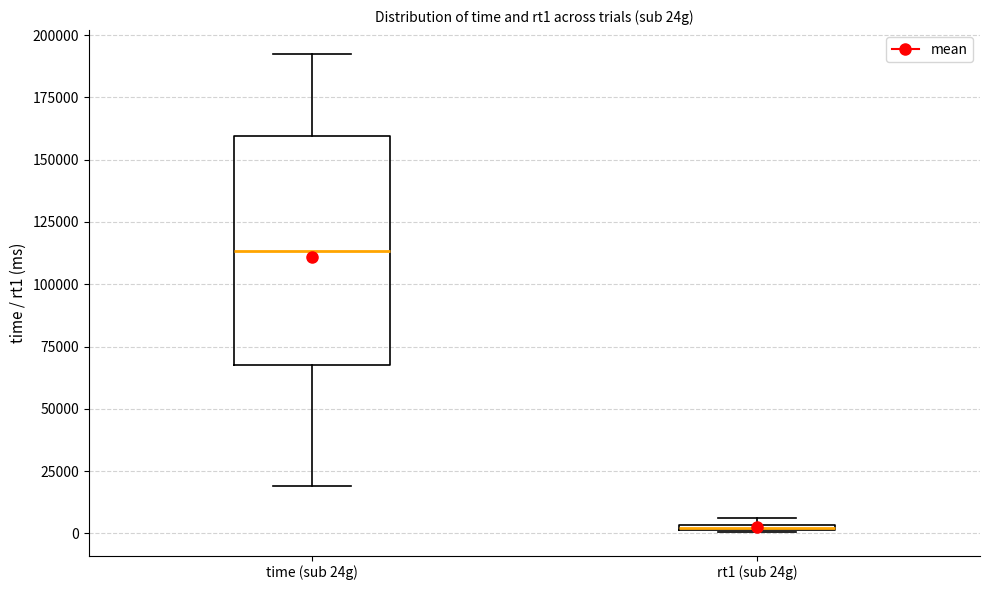

Which box is the tallest, from its lower edge to its upper edge?

time (sub 24g)